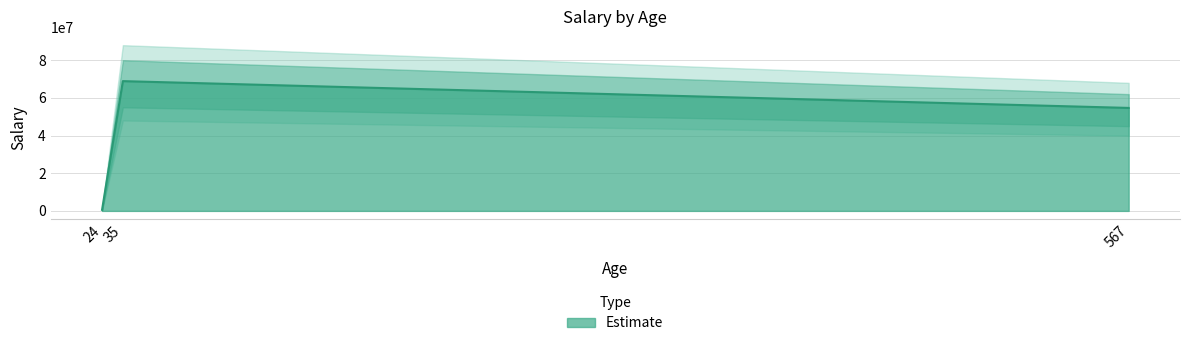

At which label does the data first exceed 54678990?

35